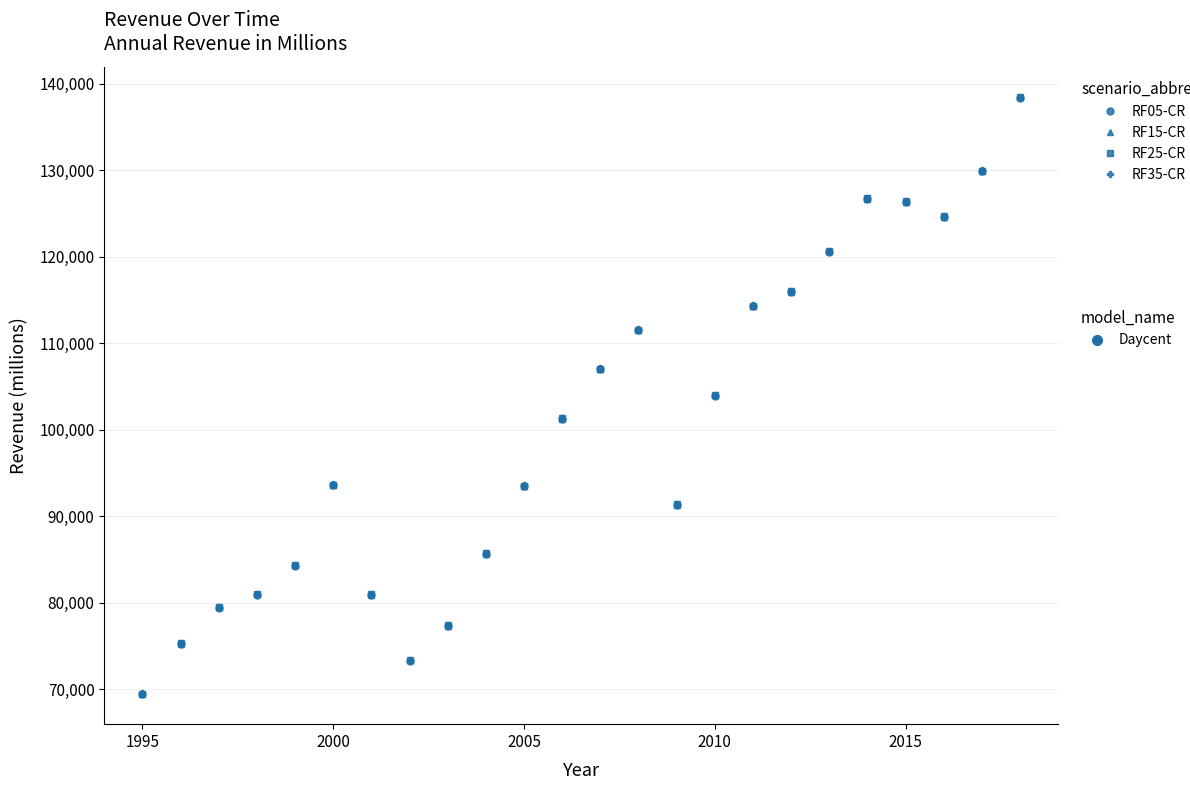

True or false: RF15-CR and RF25-CR cross at least once.

False